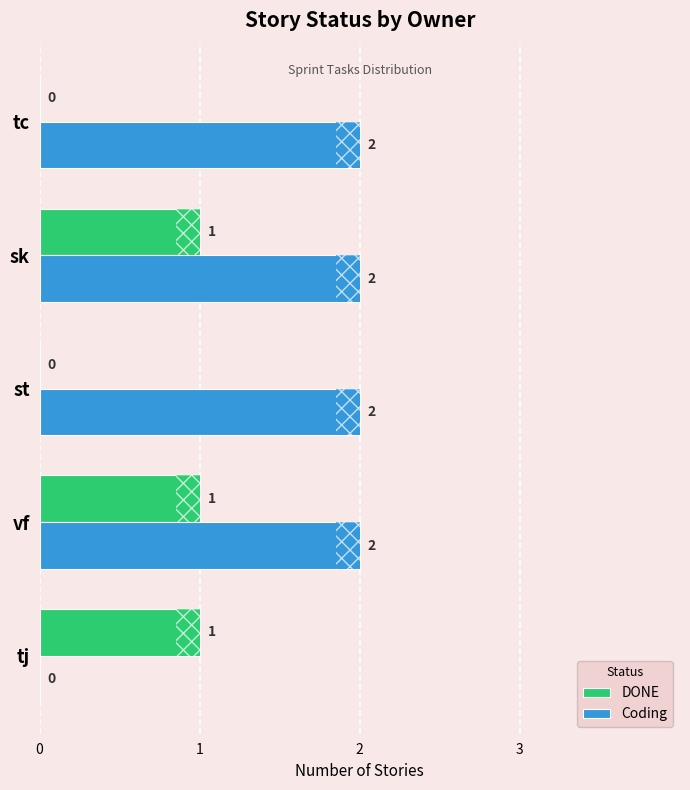

How many Coding values are between 2 and 3?

4